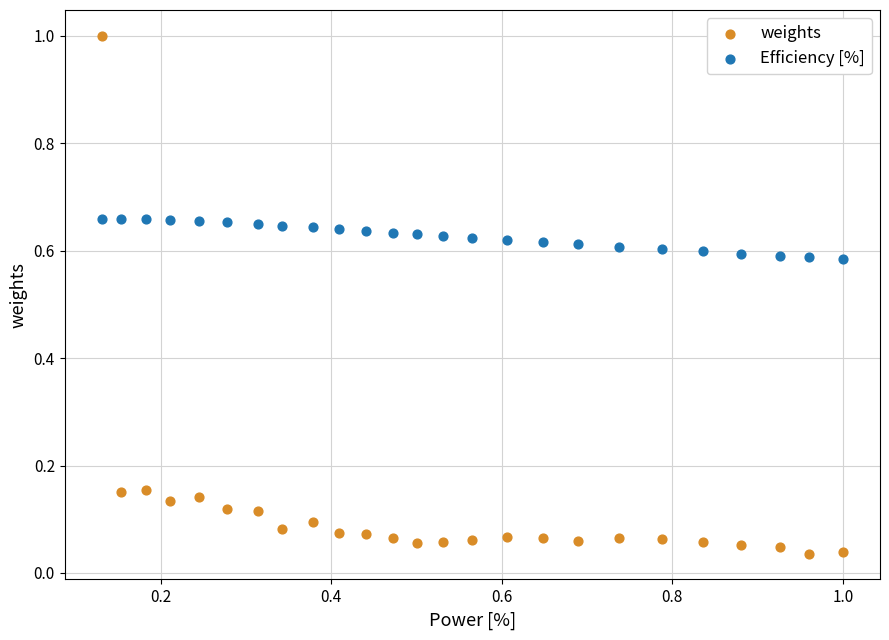

Which series contains the lowest Y value?

weights